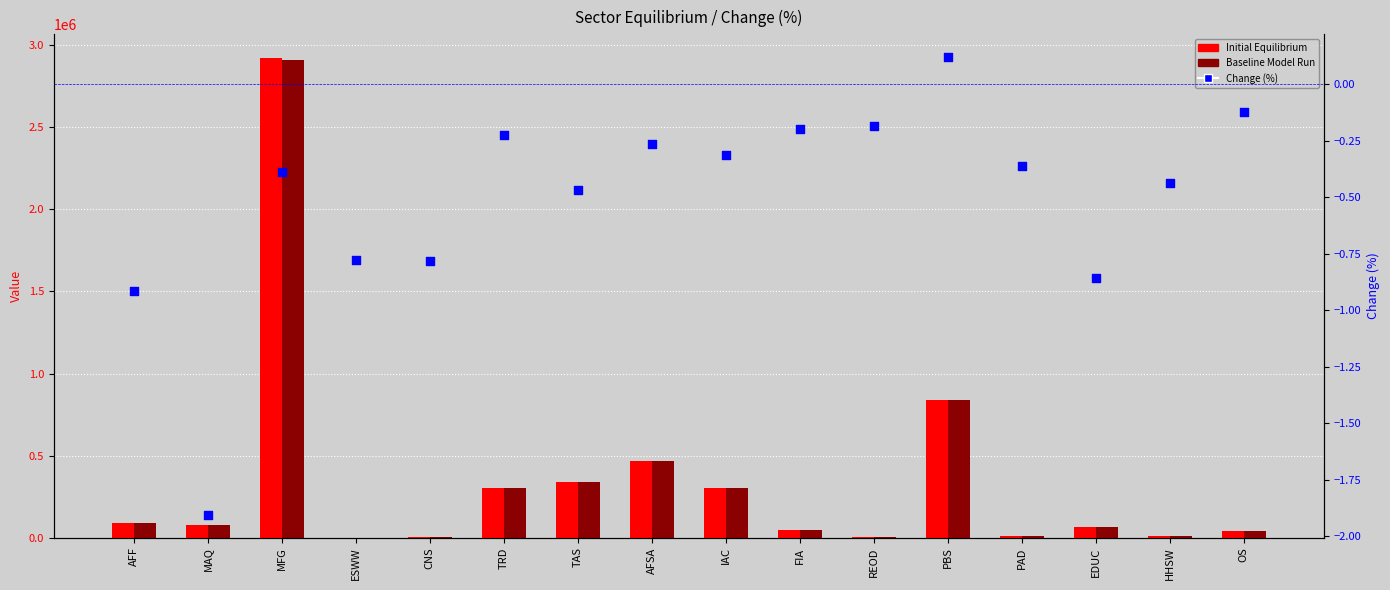

Which series has the largest total across all categories?

Initial Equilibrium